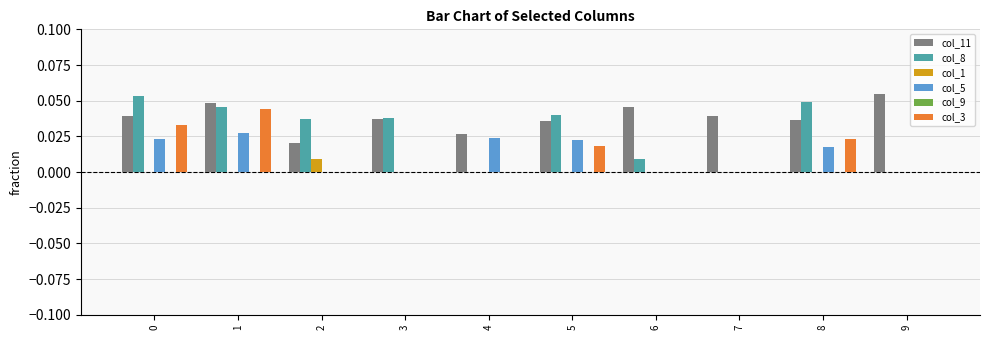

The col_1 series shows 0.0 at 4. True or false?

True